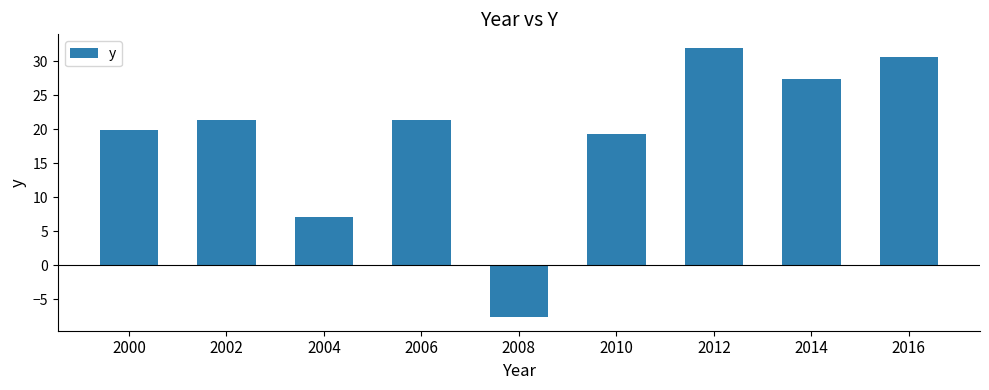

What is the sum of the values at 2014 and 2000?

47.4